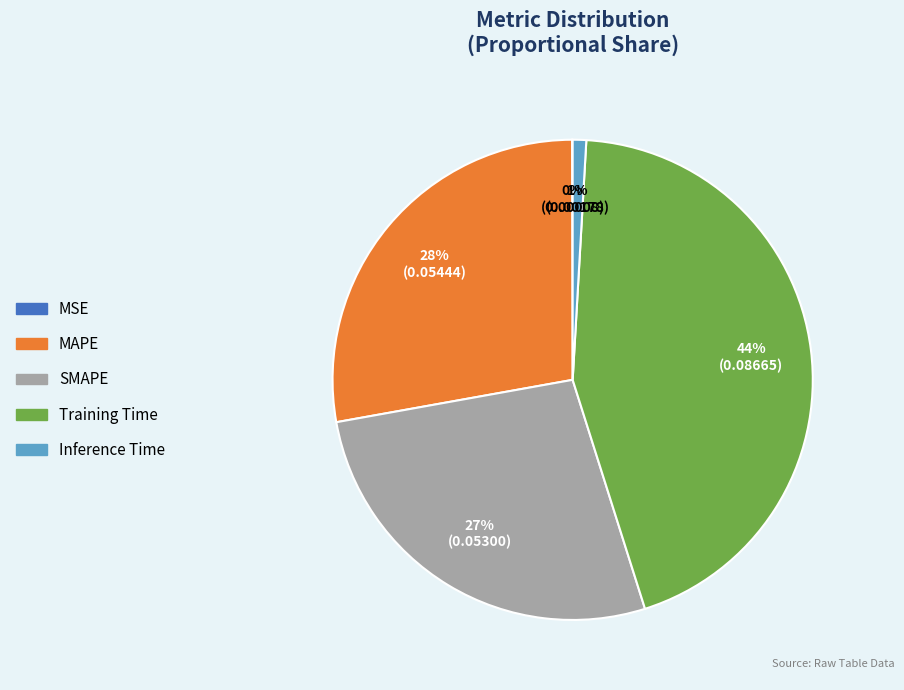

Does any single category account for the majority?

No